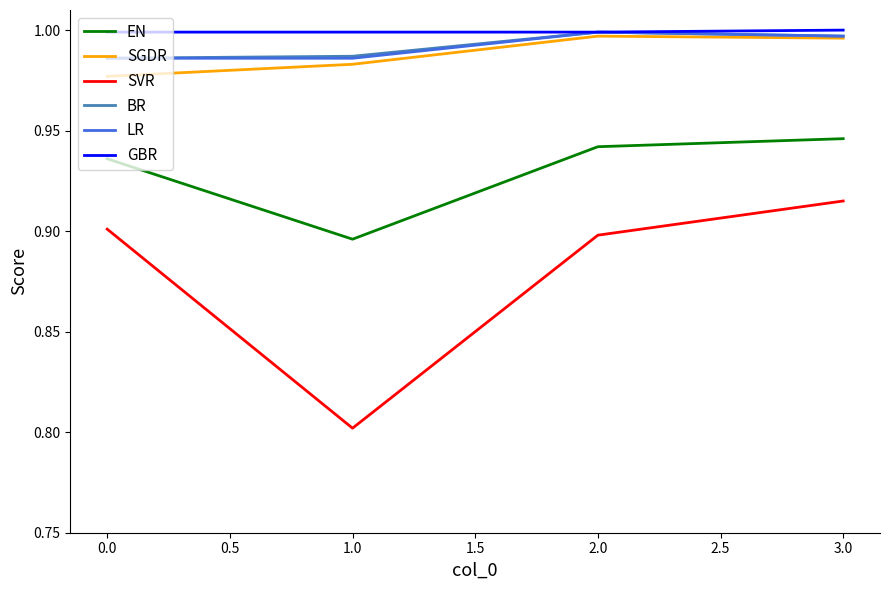

What is the total value across all series at 0.0?

5.8